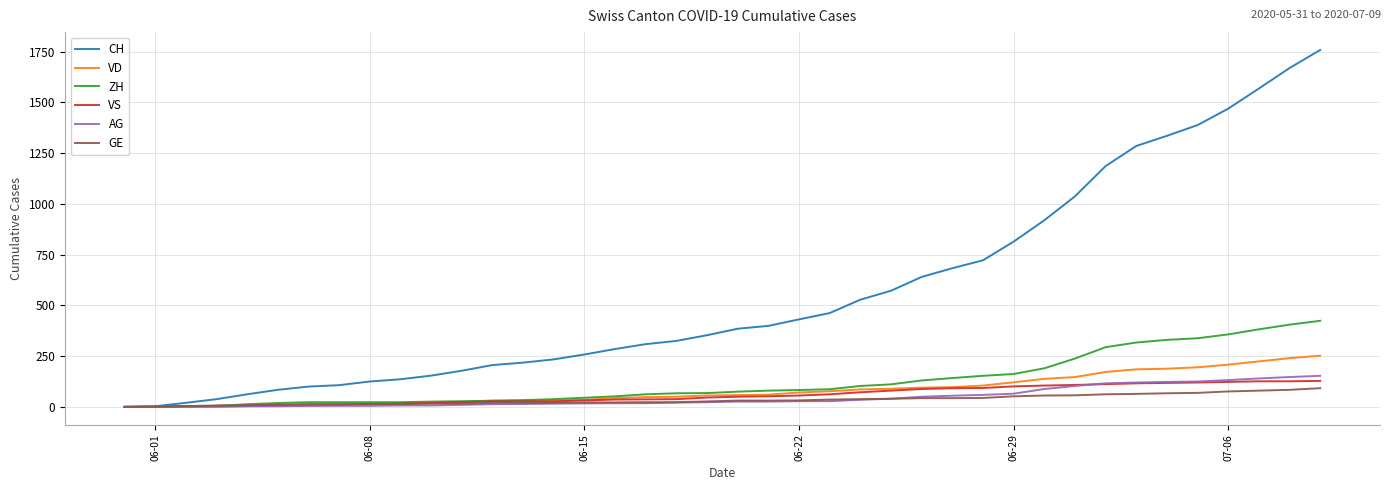

Which series has the largest total across all categories?

CH